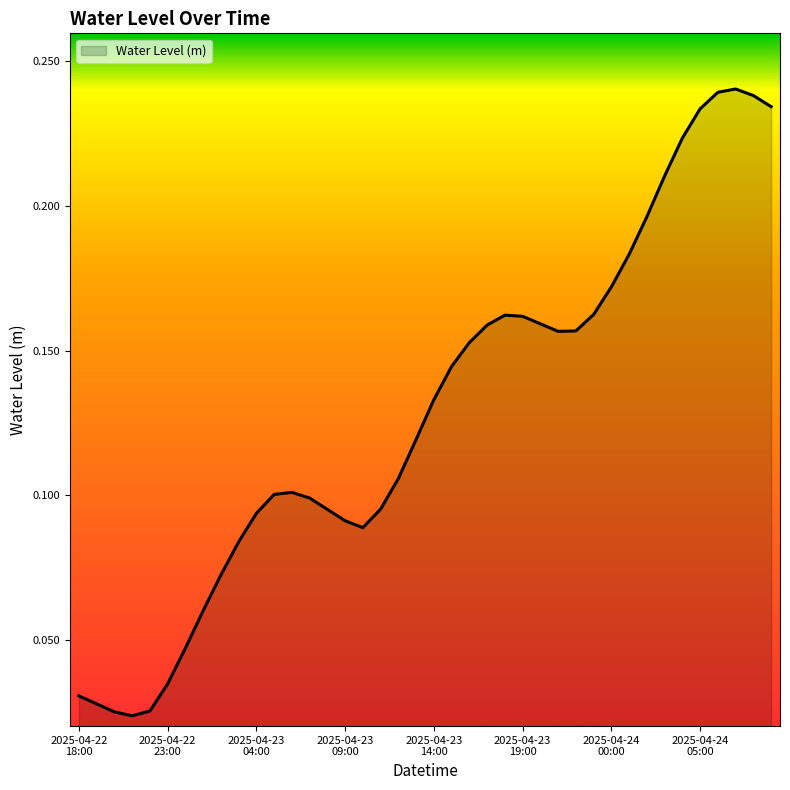

How many lines are shown in the chart?

1